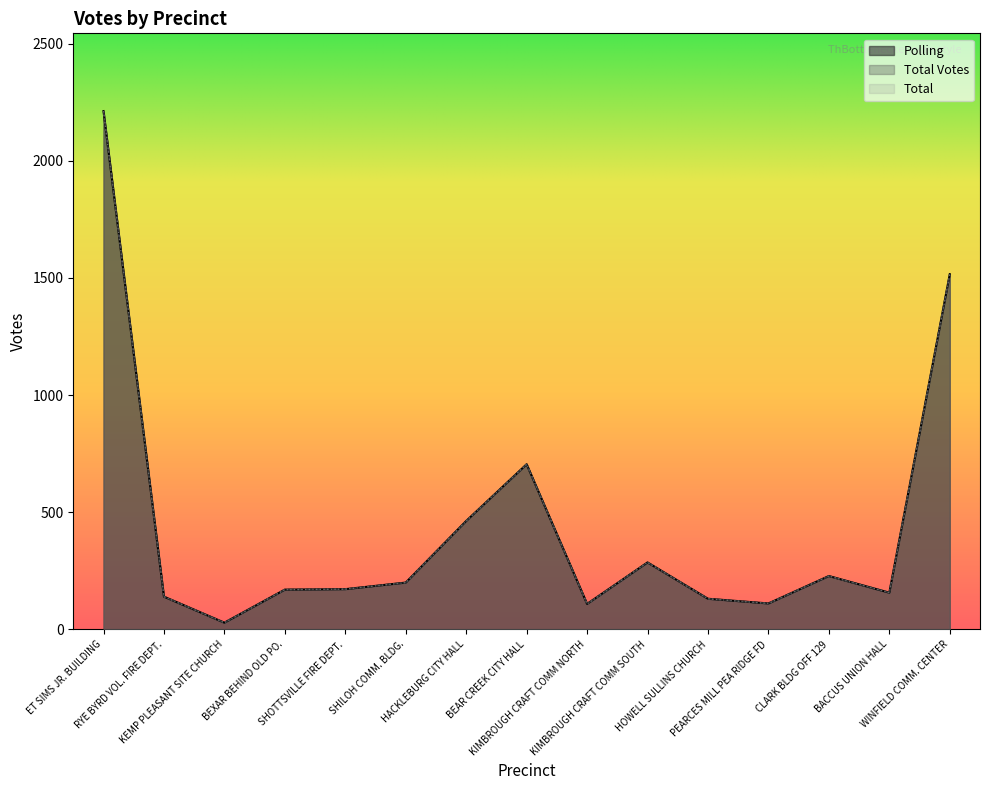

True or false: Polling and Total cross at least once.

False